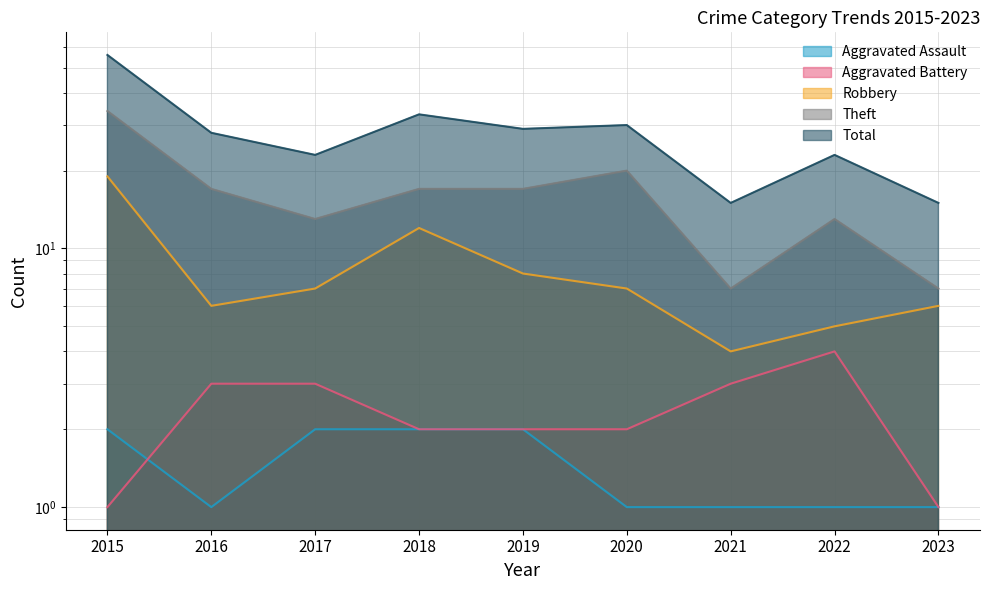

At which label does Robbery first exceed 7?

2015